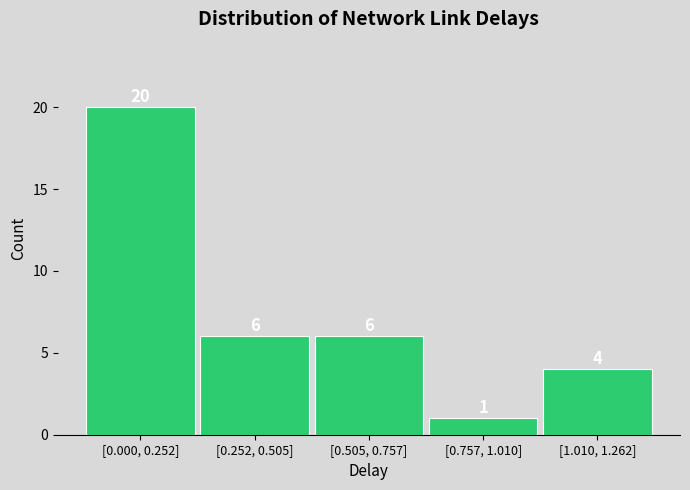

Reading right to left, extract all data points from this chart.

4	1	6	6	20